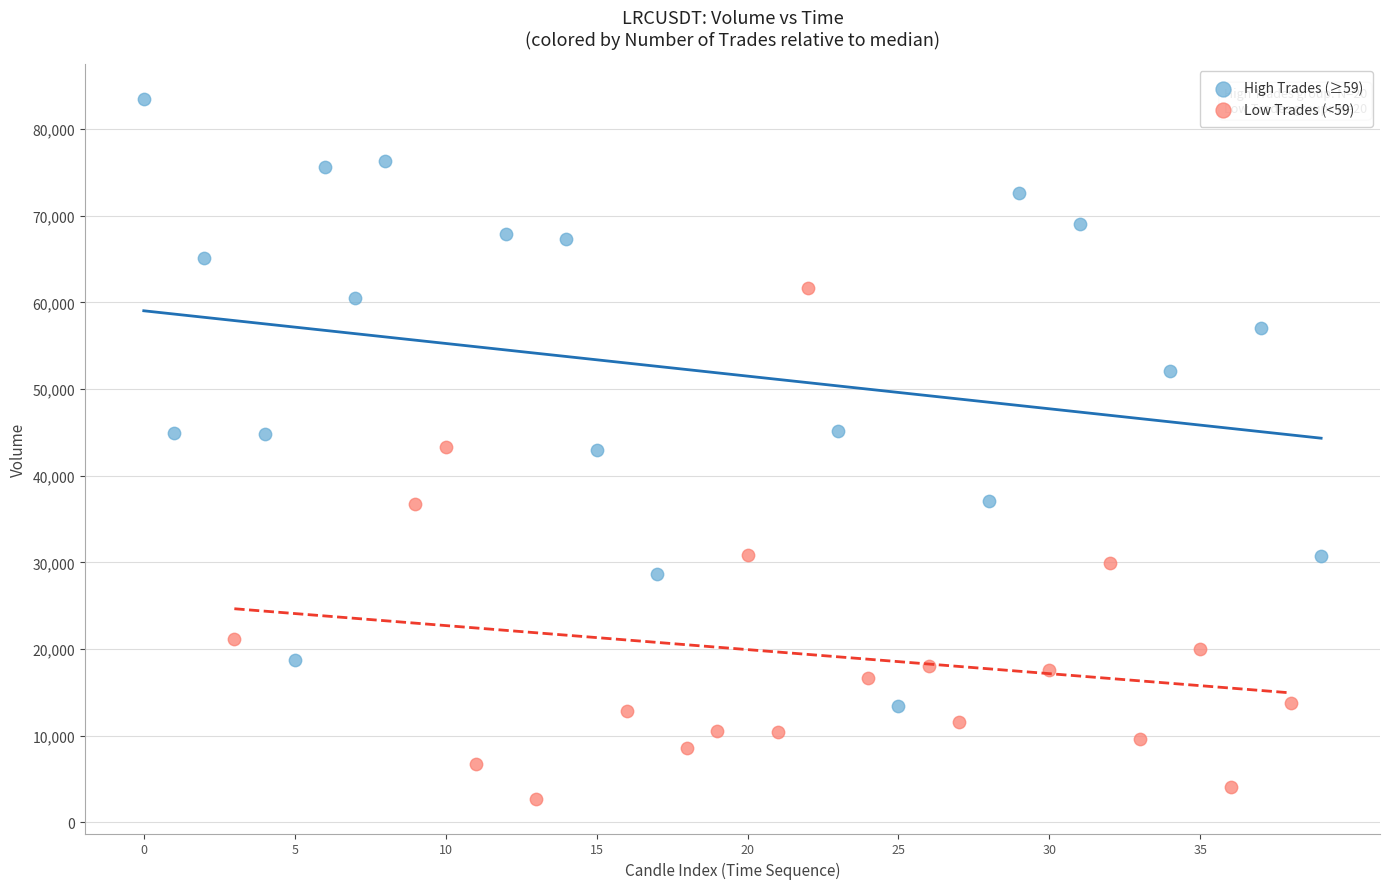

Which series reaches the minimum Y coordinate?

Low Trades (<59)